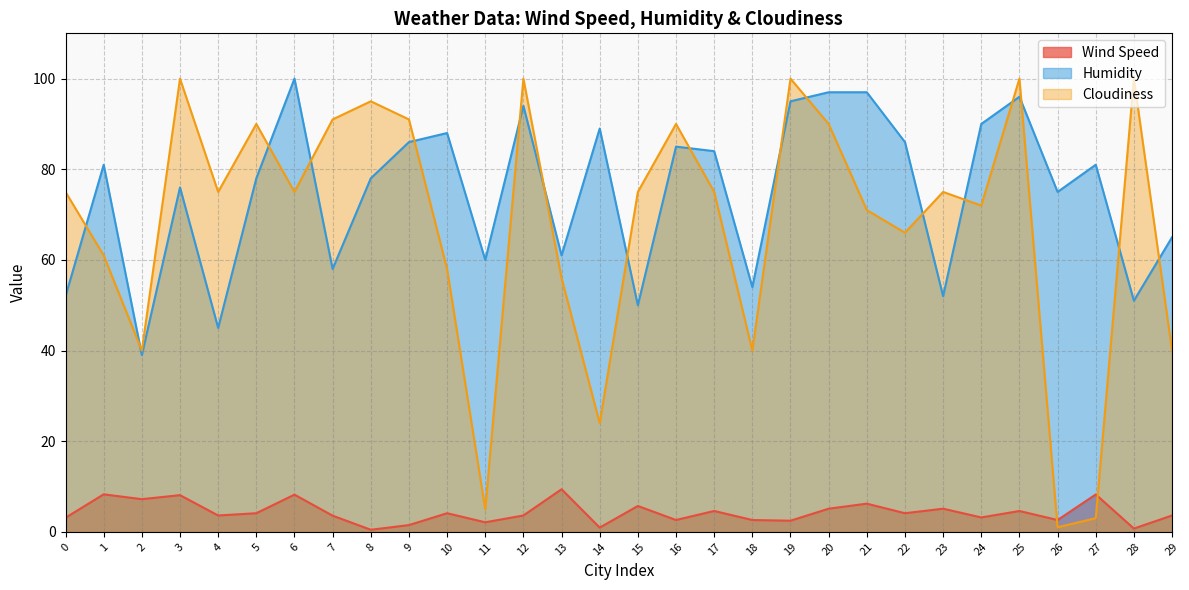

Which series has the largest total across all categories?

Humidity